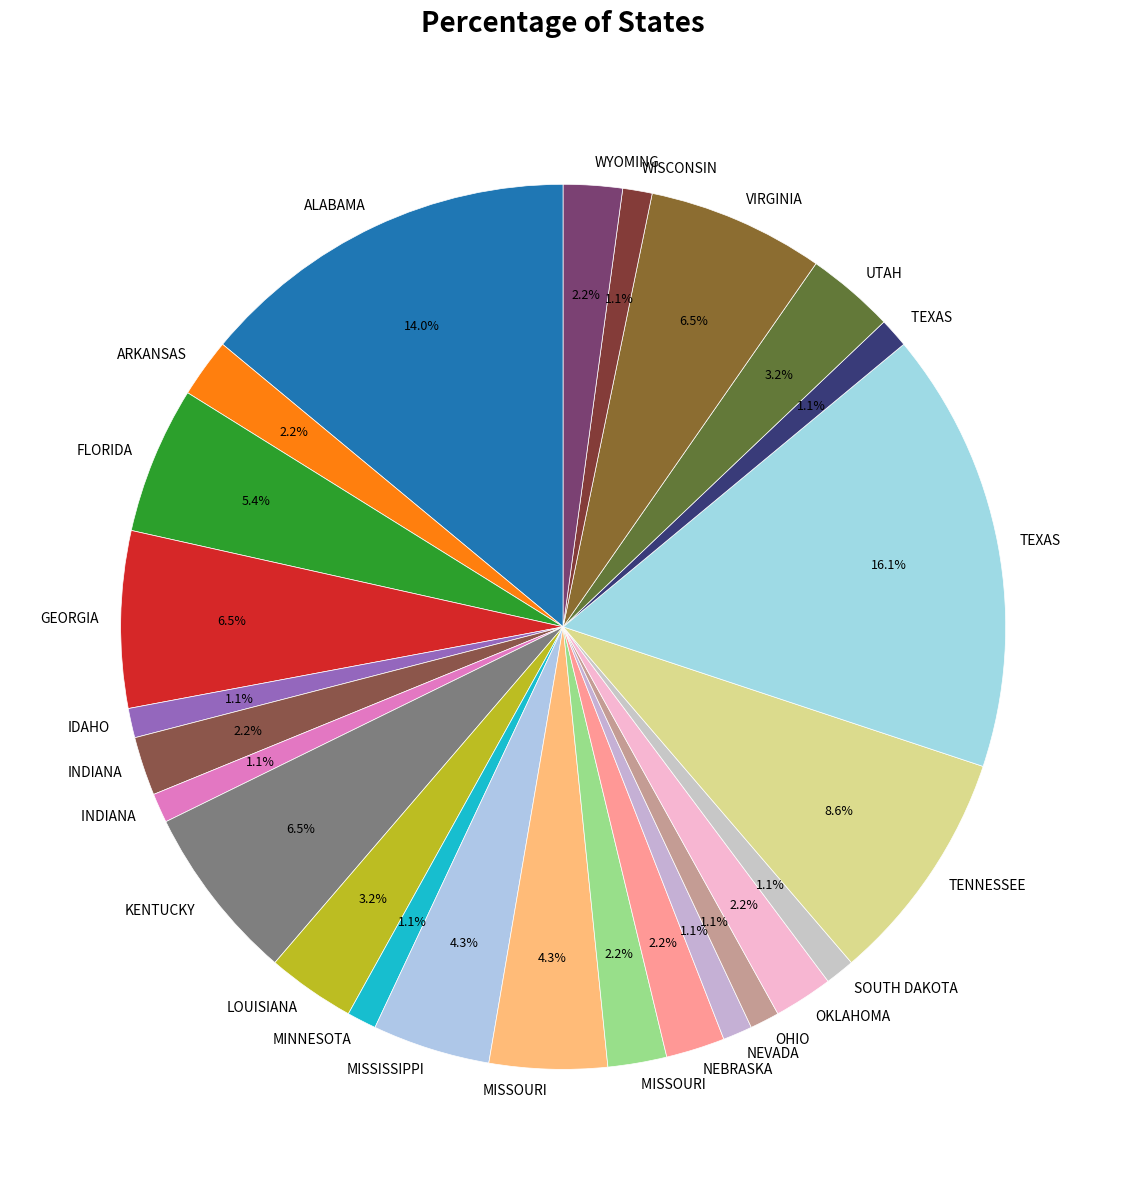

Does any single category account for the majority?

No